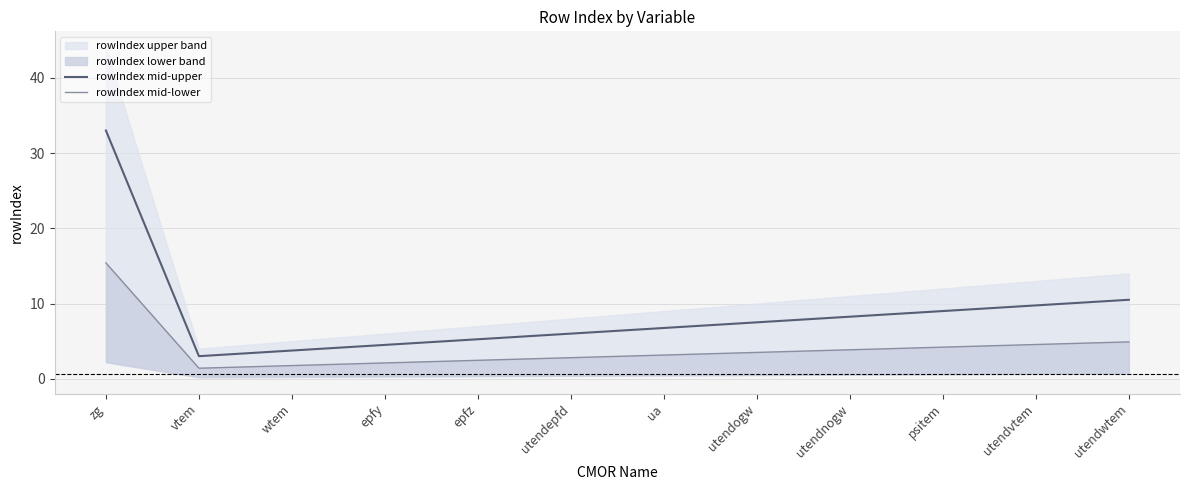

Where is rowIndex mid-lower nearest to the value 8?

utendwtem